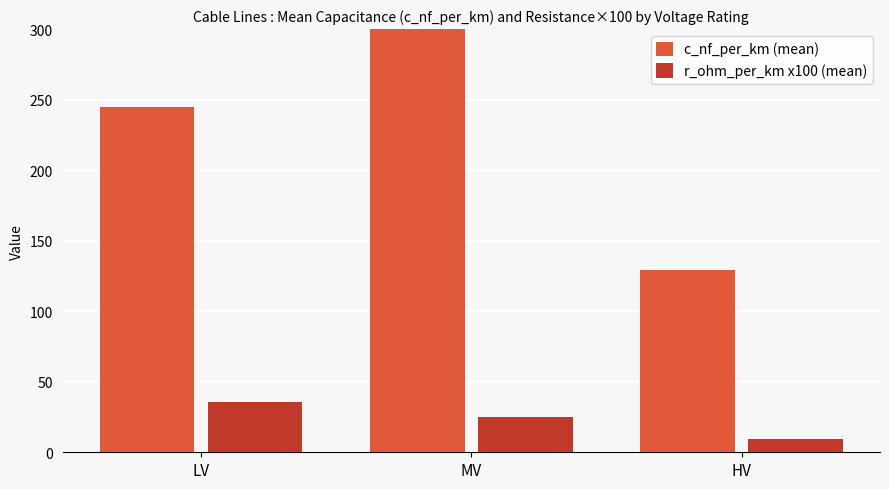

How many data points in r_ohm_per_km x100 (mean) are above 24?

2